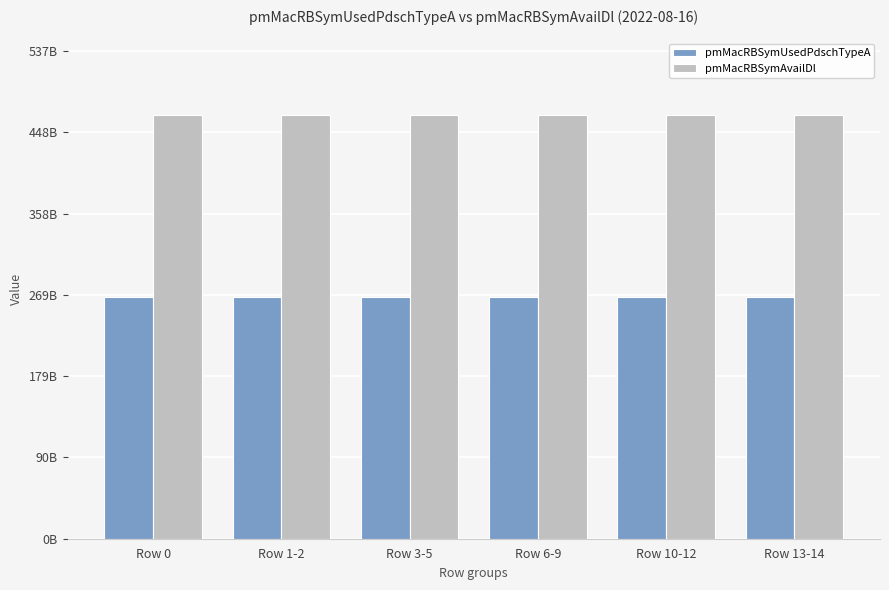

What is the greatest value displayed?

467026791777